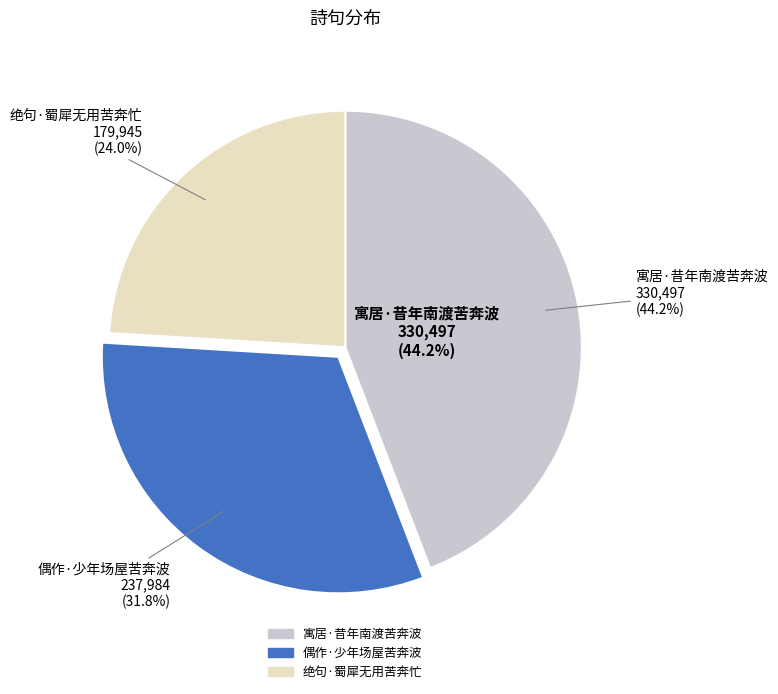

To the nearest percent, what percentage of the pie is 寓居·昔年南渡苦奔波?

44%